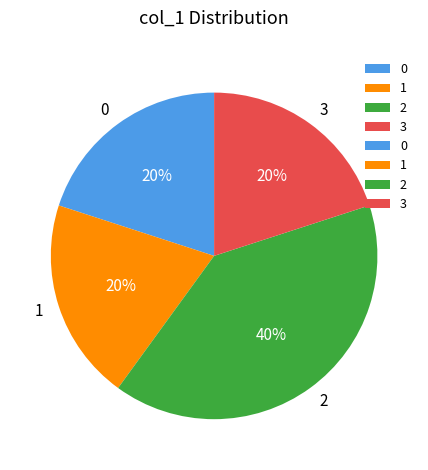

Approximately how many times larger is the value at 3 compared to 2?

0.5